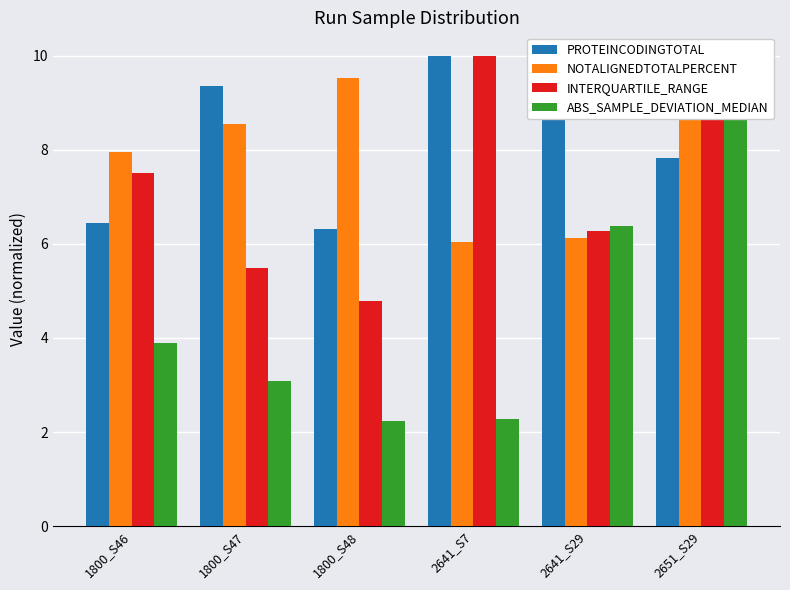

At 1800_S46, list the series in order from largest to smallest.

NOTALIGNEDTOTALPERCENT, INTERQUARTILE_RANGE, PROTEINCODINGTOTAL, ABS_SAMPLE_DEVIATION_MEDIAN